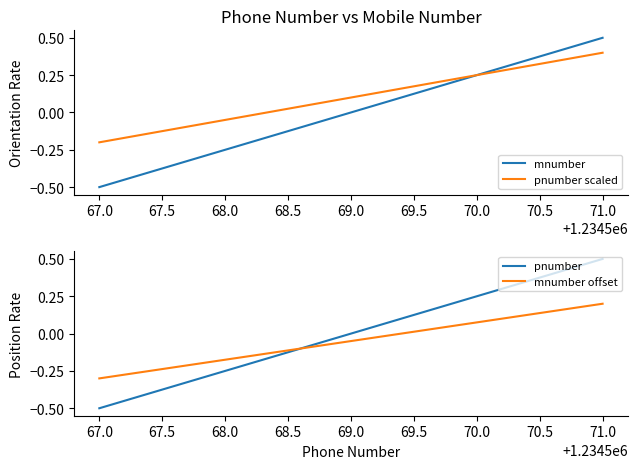

Which category has the highest value in the pnumber scaled series?

71.0